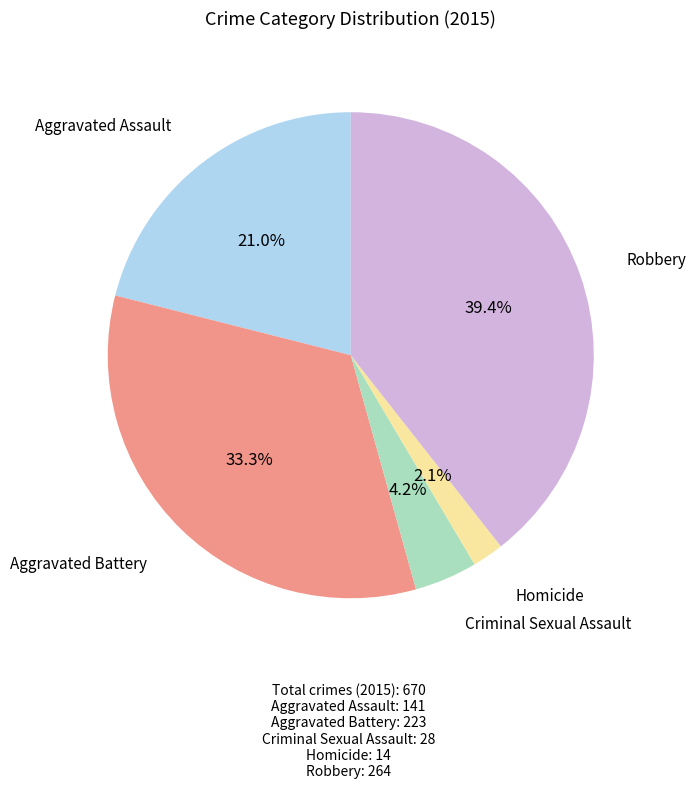

Is there a majority slice in this chart?

No